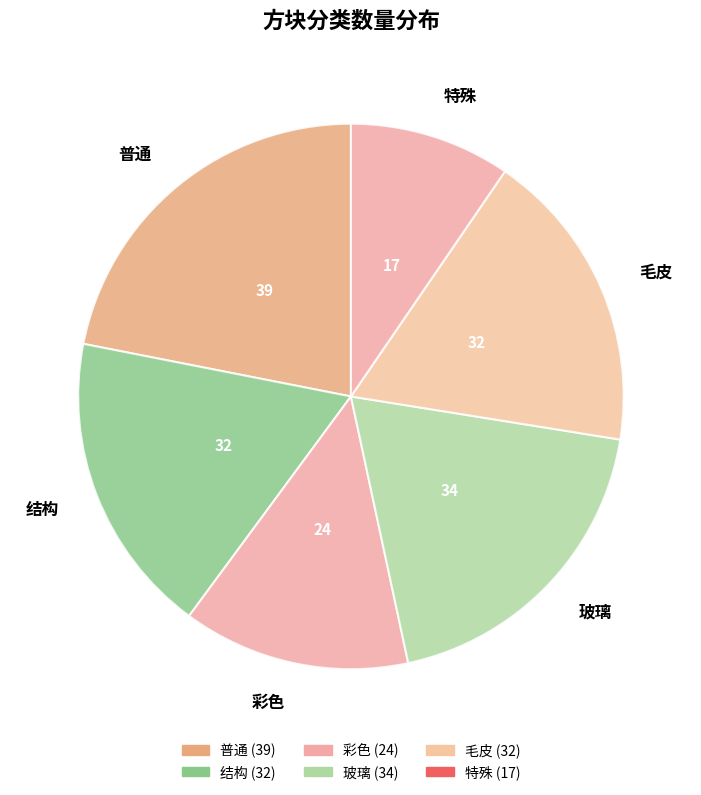

The 毛皮 slice represents 18% of the pie. True or false?

True